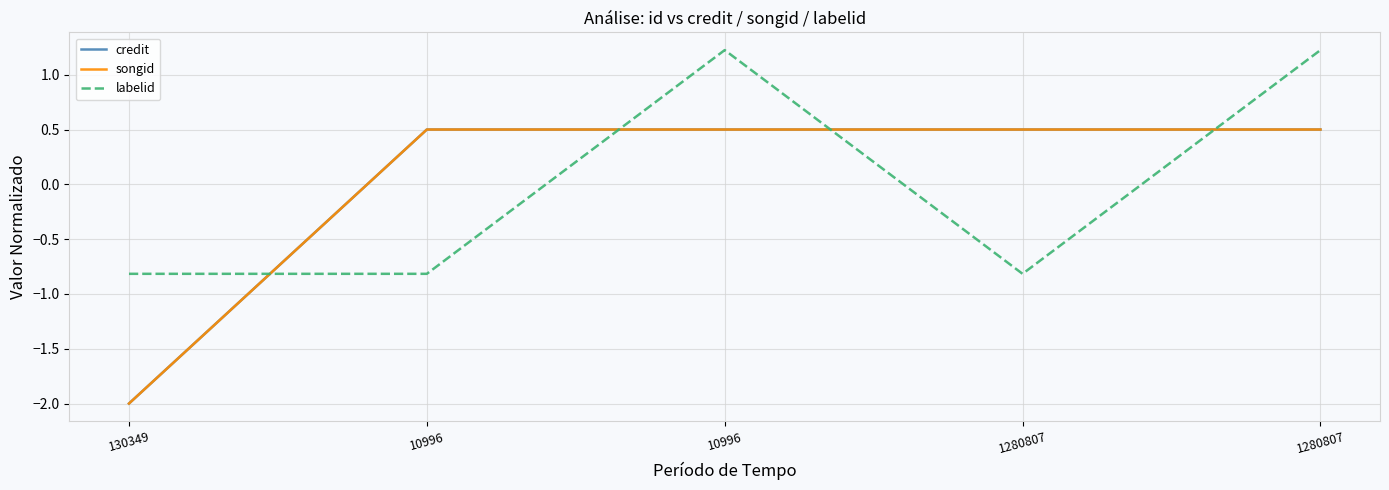

Does the chart have visible grid lines?

Yes